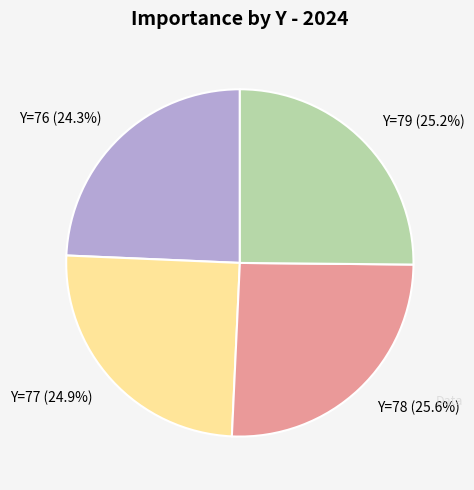

Between Y=78 and Y=77, which is larger?

Y=78